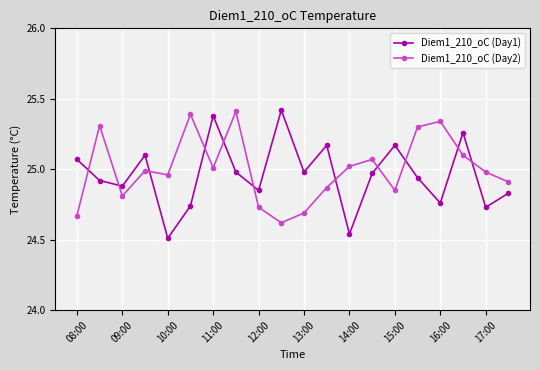

What is the lowest value of the Diem1_210_oC (Day2) series?

24.6